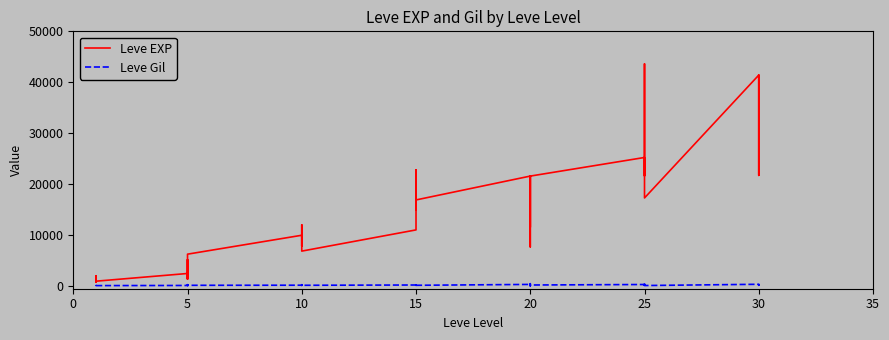

List the series in order of their peak value, lowest first.

Leve Gil, Leve EXP